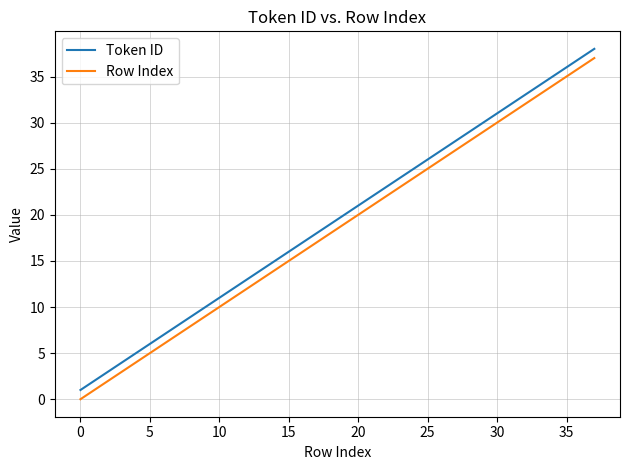

What is the maximum value for Token ID?

38